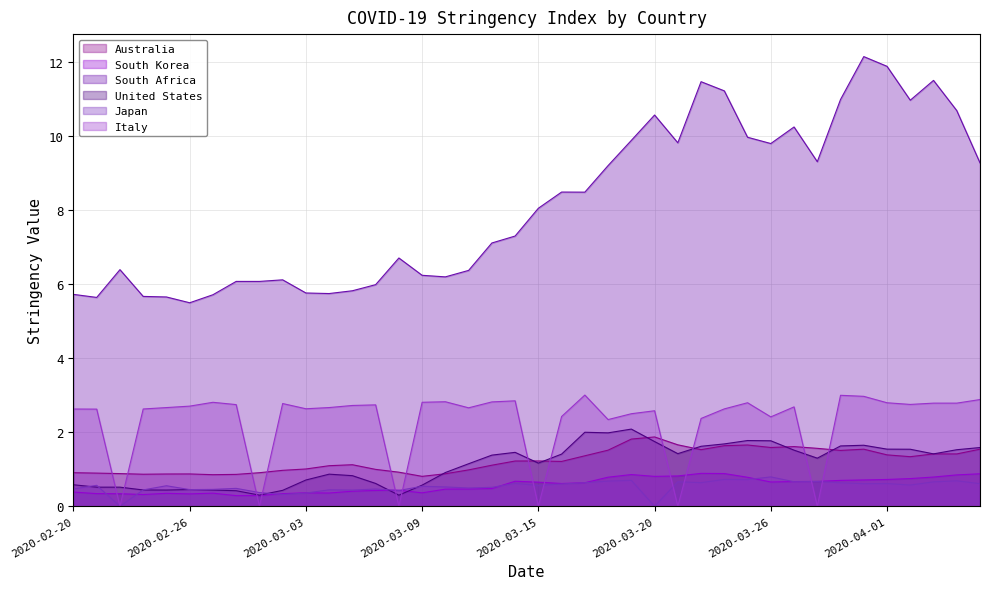

What is the sum of the United States values at 2020-03-11 and 2020-03-20?

2.9